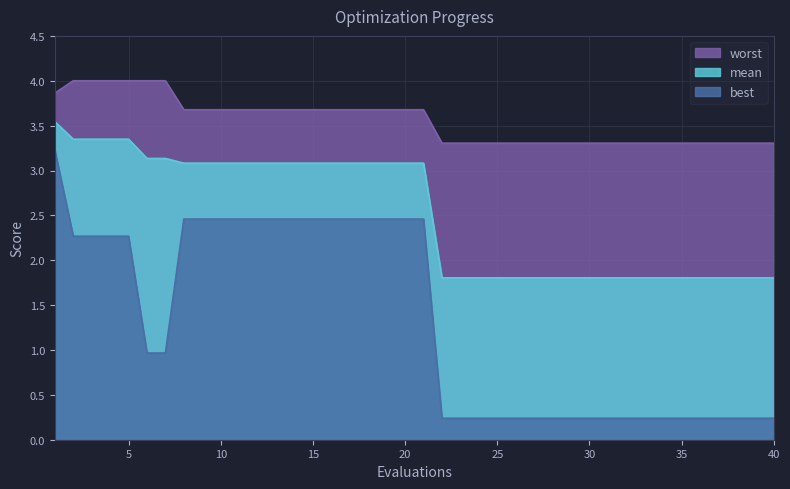

List the series in order of their overall mean, lowest first.

best, mean, worst